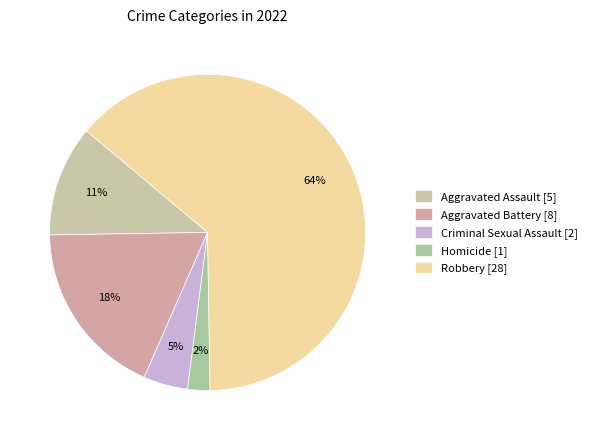

Approximately how many times larger is the value at Robbery compared to Criminal Sexual Assault?

14.0